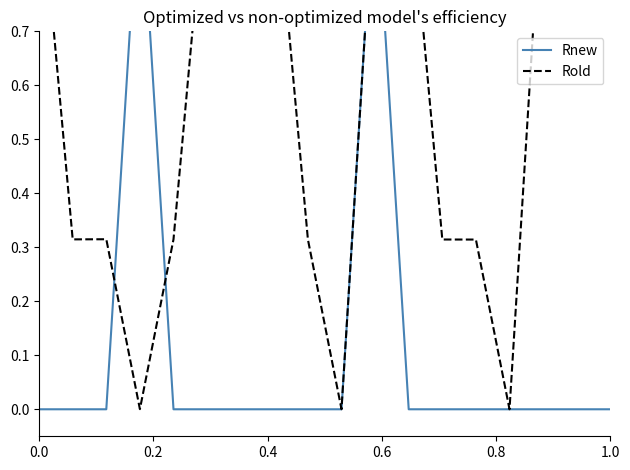

What is the greatest value displayed?

1.0